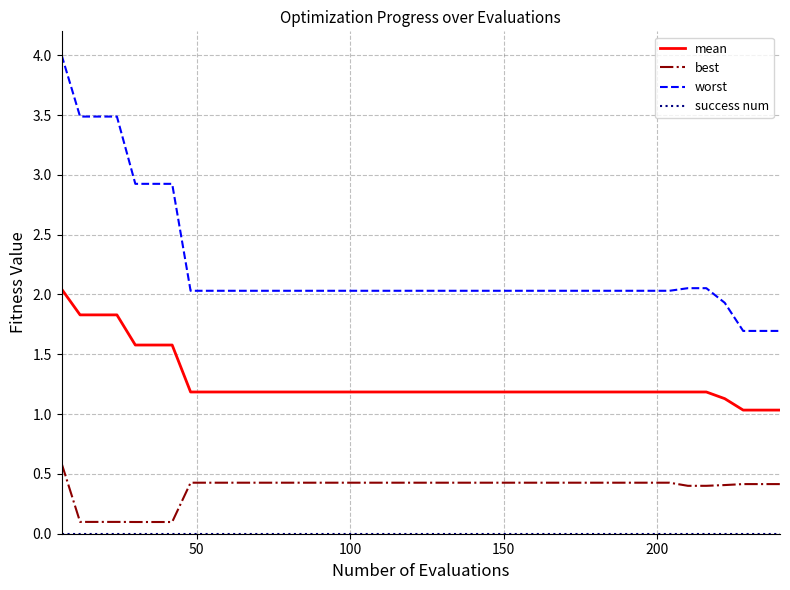

How many lines are shown in the chart?

4